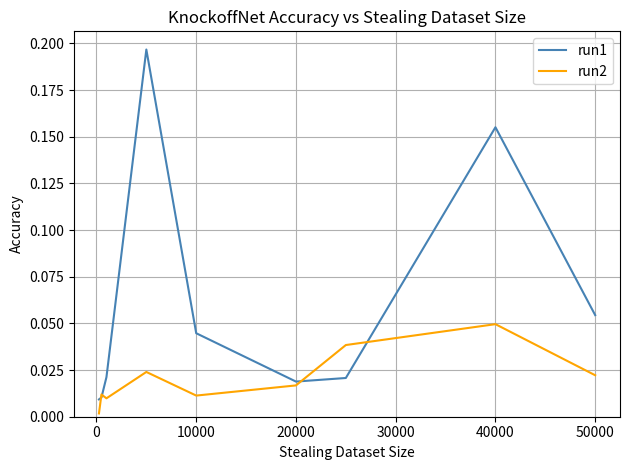

List the series in order of their peak value, lowest first.

run2, run1